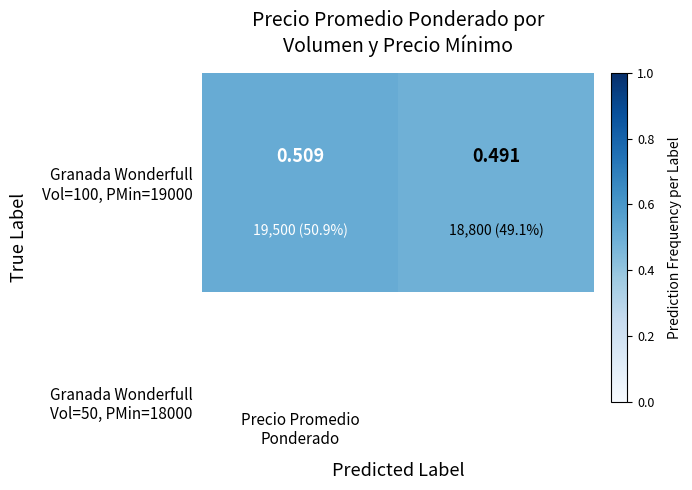

Read the value at Precio Promedio
Ponderado.

0.5